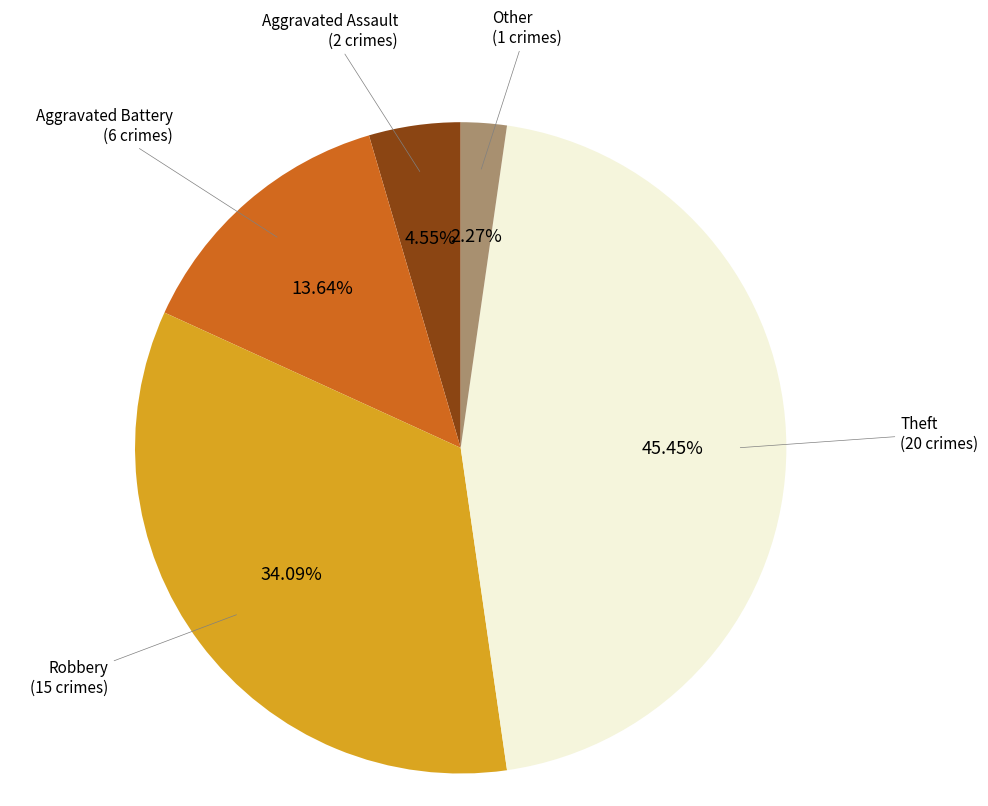

Is there a majority slice in this chart?

No